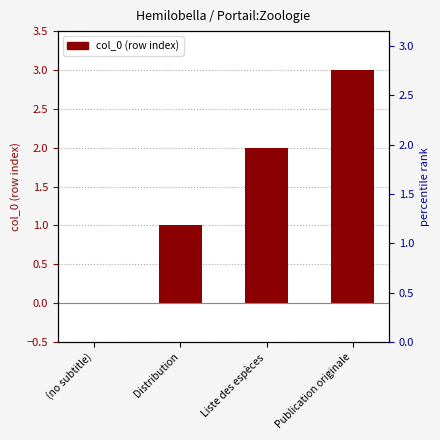

What value does the data have at Liste des espèces?

2